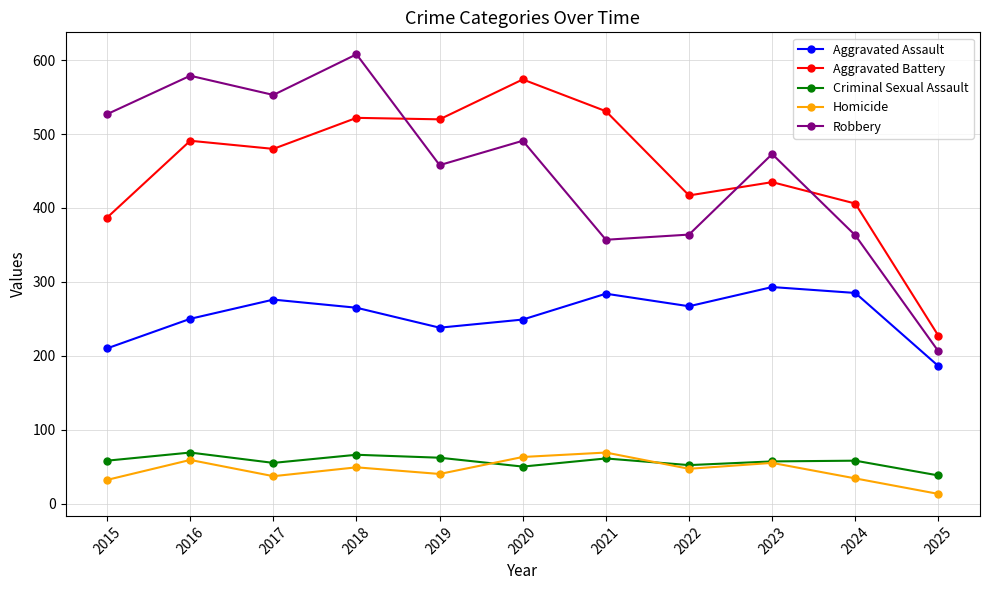

The Aggravated Battery series shows 791 at 2021. True or false?

False